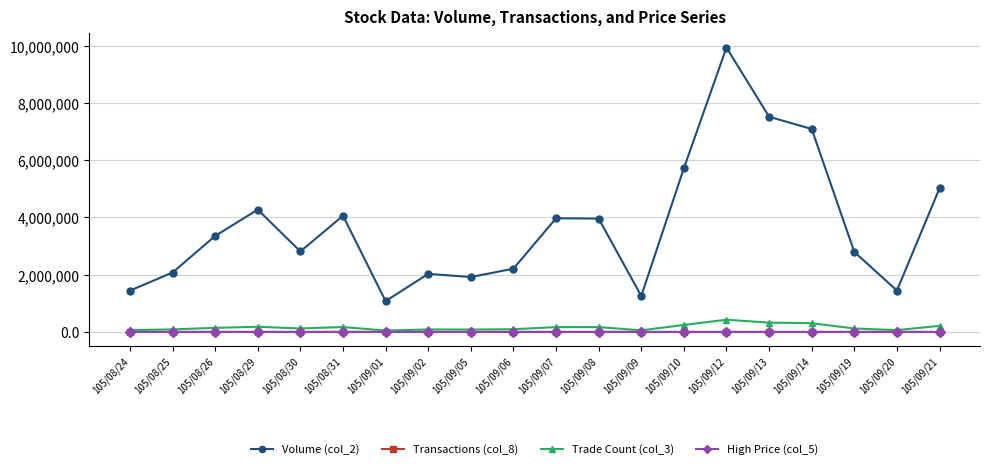

What position from the left is 105/09/14?

17